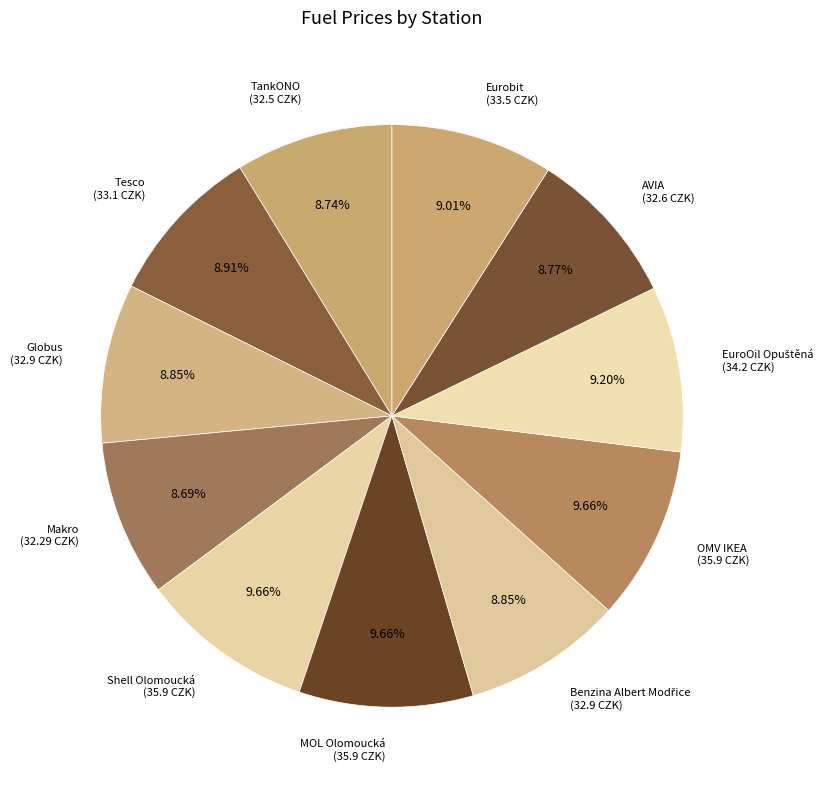

How many segments does this pie chart have?

11